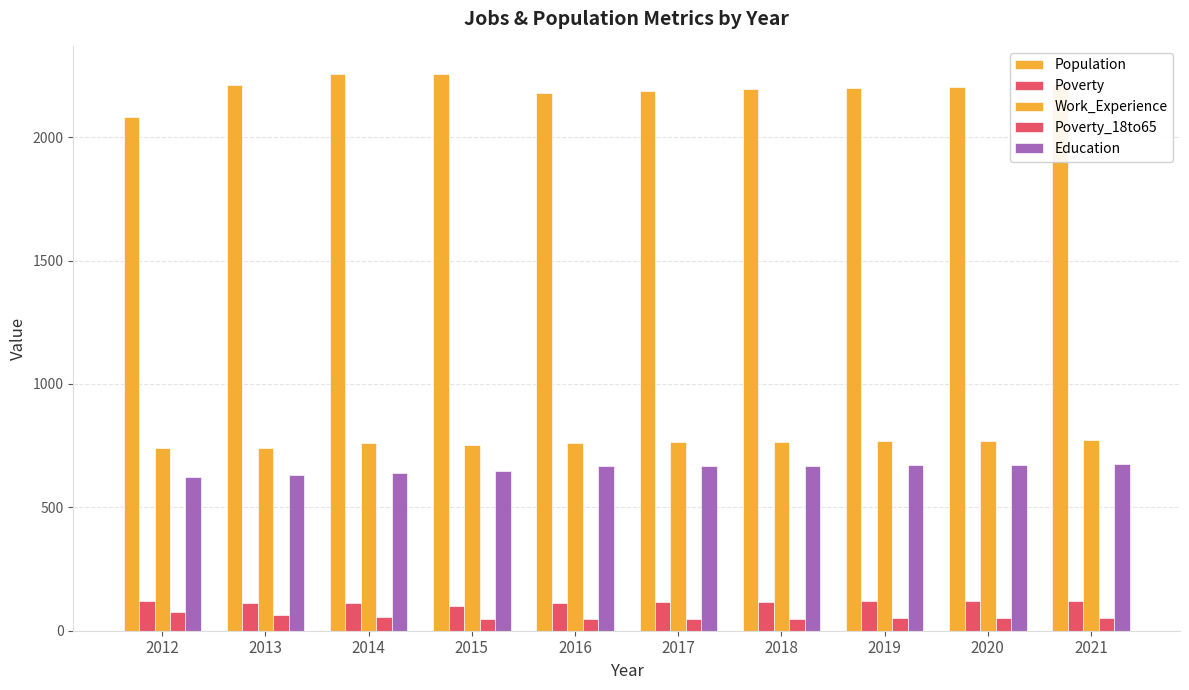

The value of Education at 2018 is 669. True or false?

True